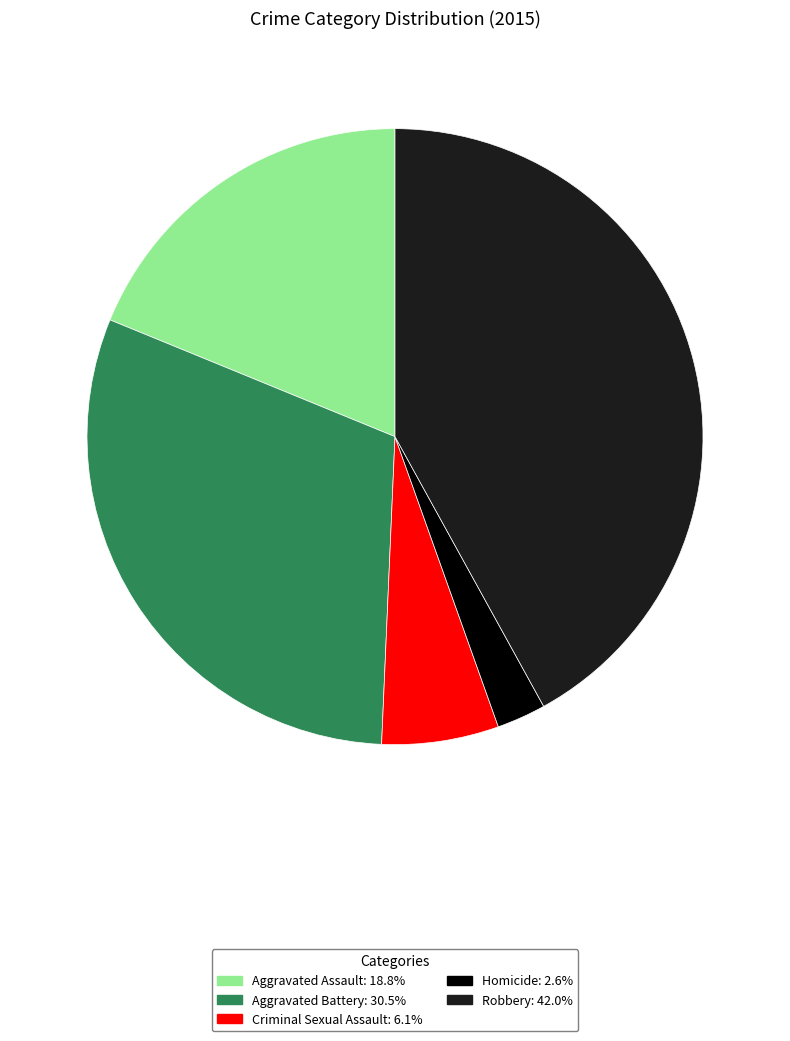

Is the sum of Aggravated Assault: 18.8% and Robbery: 42.0% greater than half?

Yes